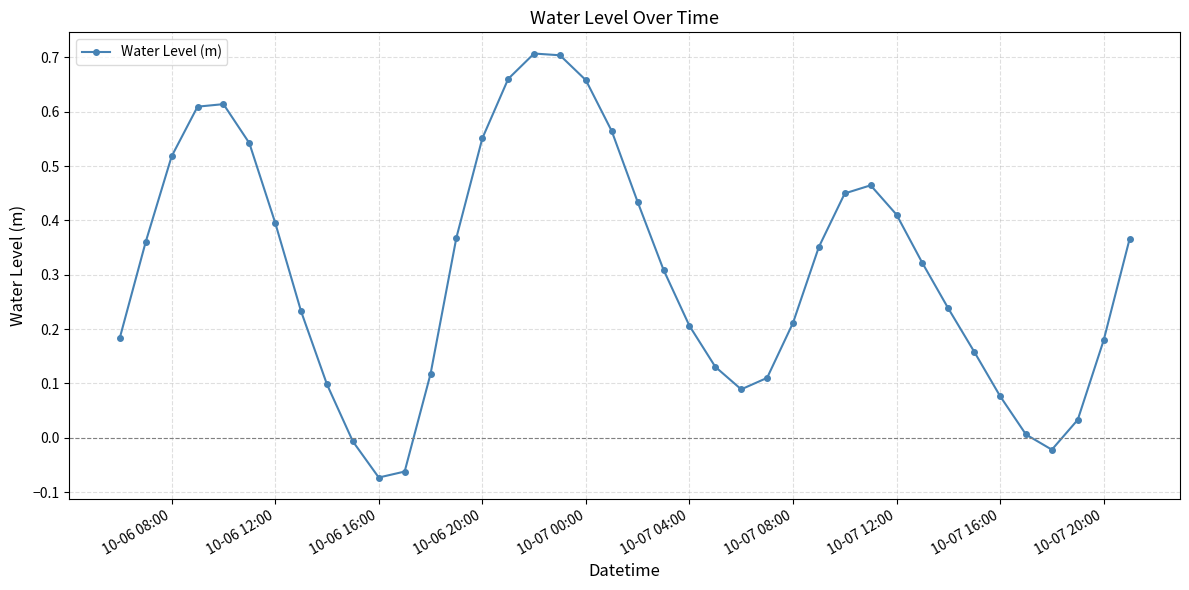

True or false: there are more than 2 points higher than both neighbors.

True